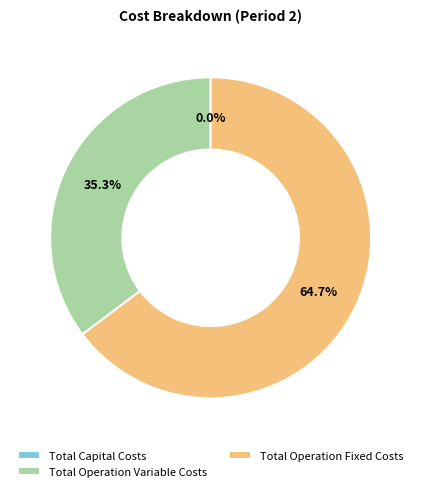

What is the change in value from Total Capital Costs to Total Operation Variable Costs?

+97528.3